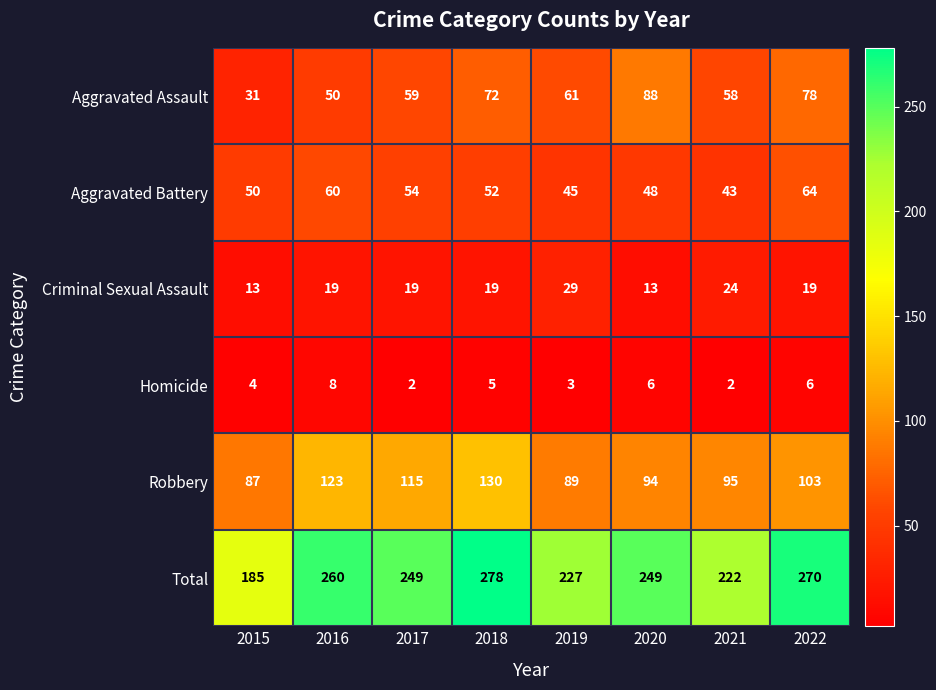

At which category is the sum across all series the highest?

2018